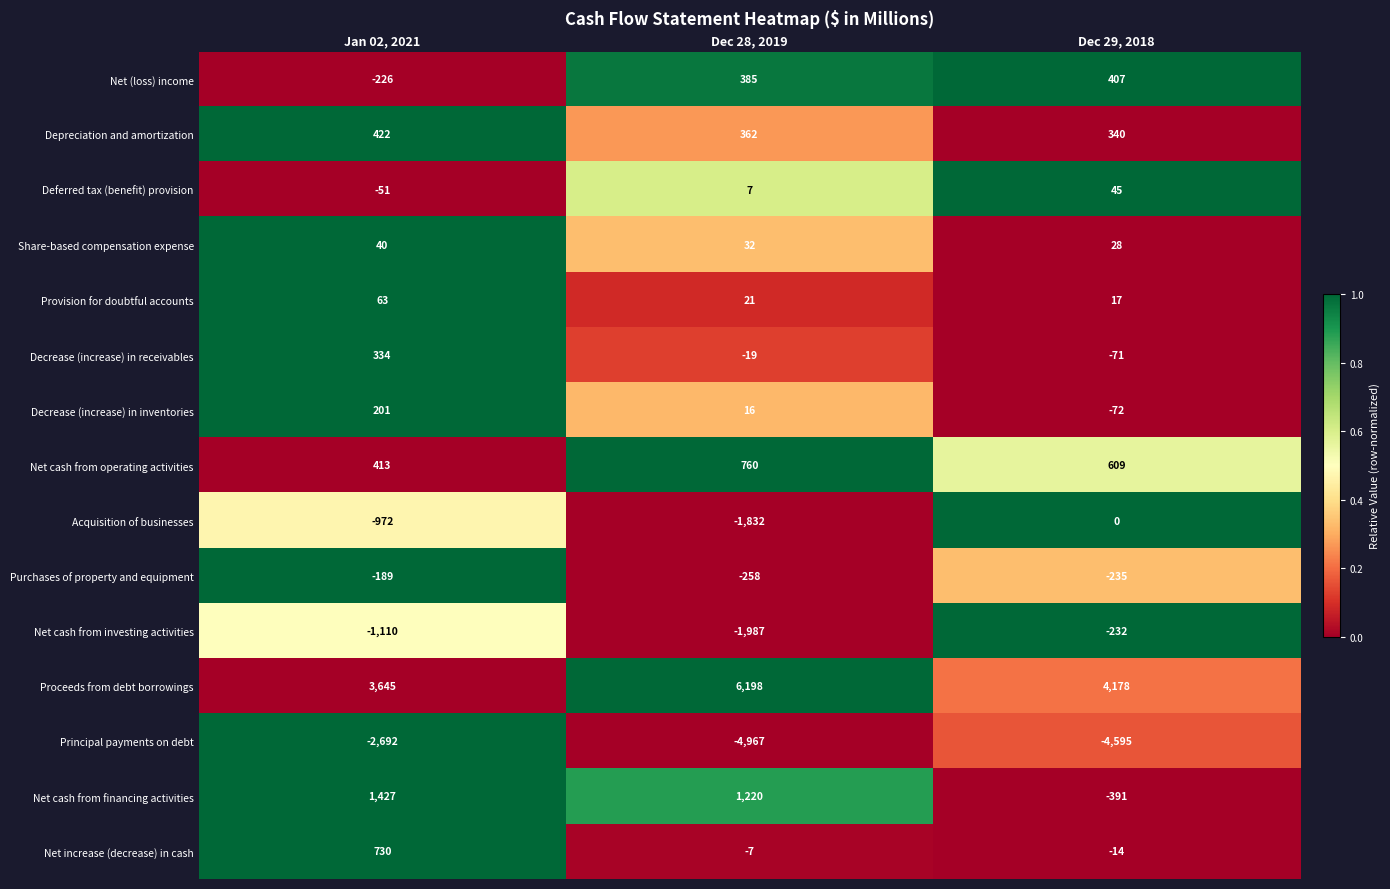

At which category does the chart reach its peak across all series?

Dec 28, 2019